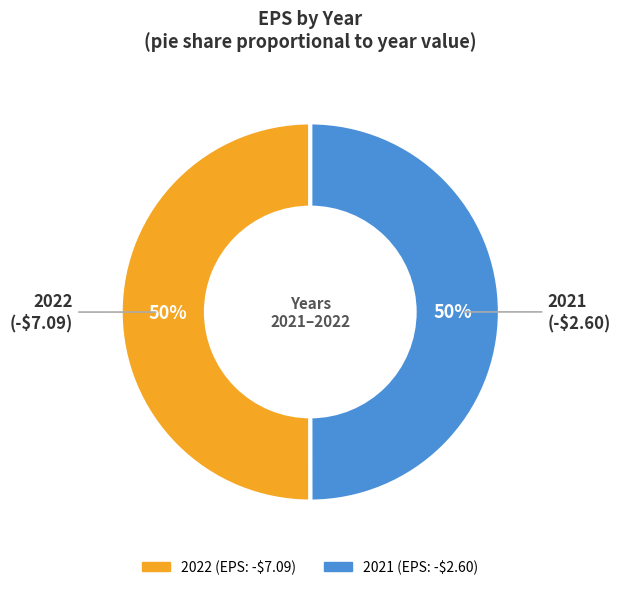

What percentage is the 2021 slice, to the nearest percent?

50%